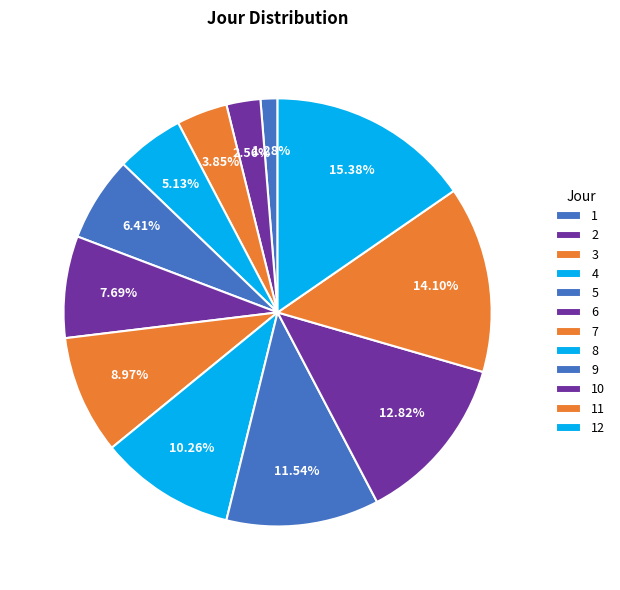

Rank the categories by value from highest to lowest.

12, 11, 10, 9, 8, 7, 6, 5, 4, 3, 2, 1